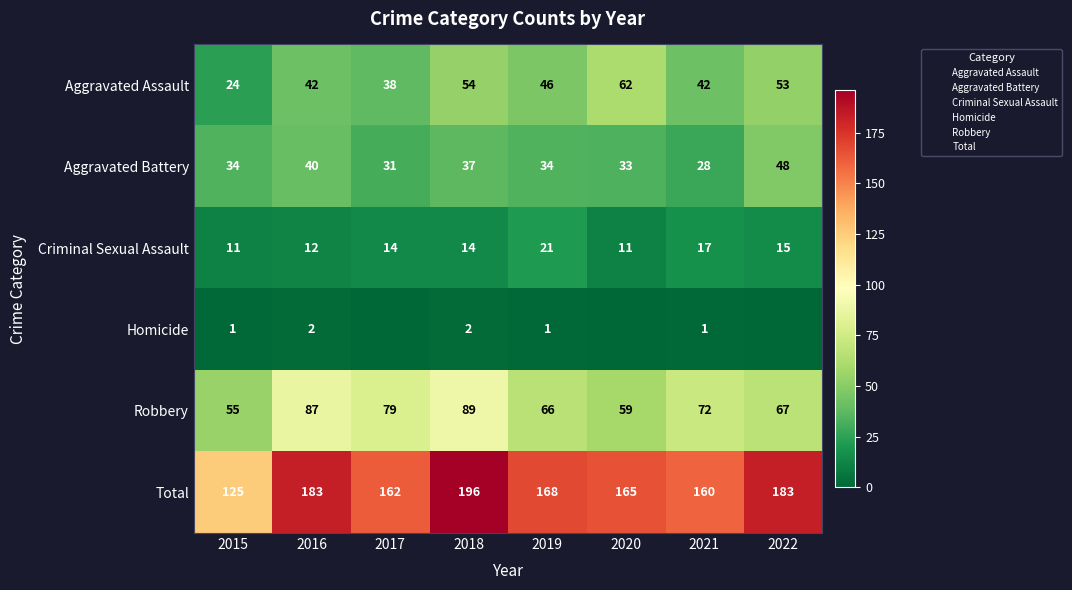

What value does the Aggravated Battery series have at 2022?

1